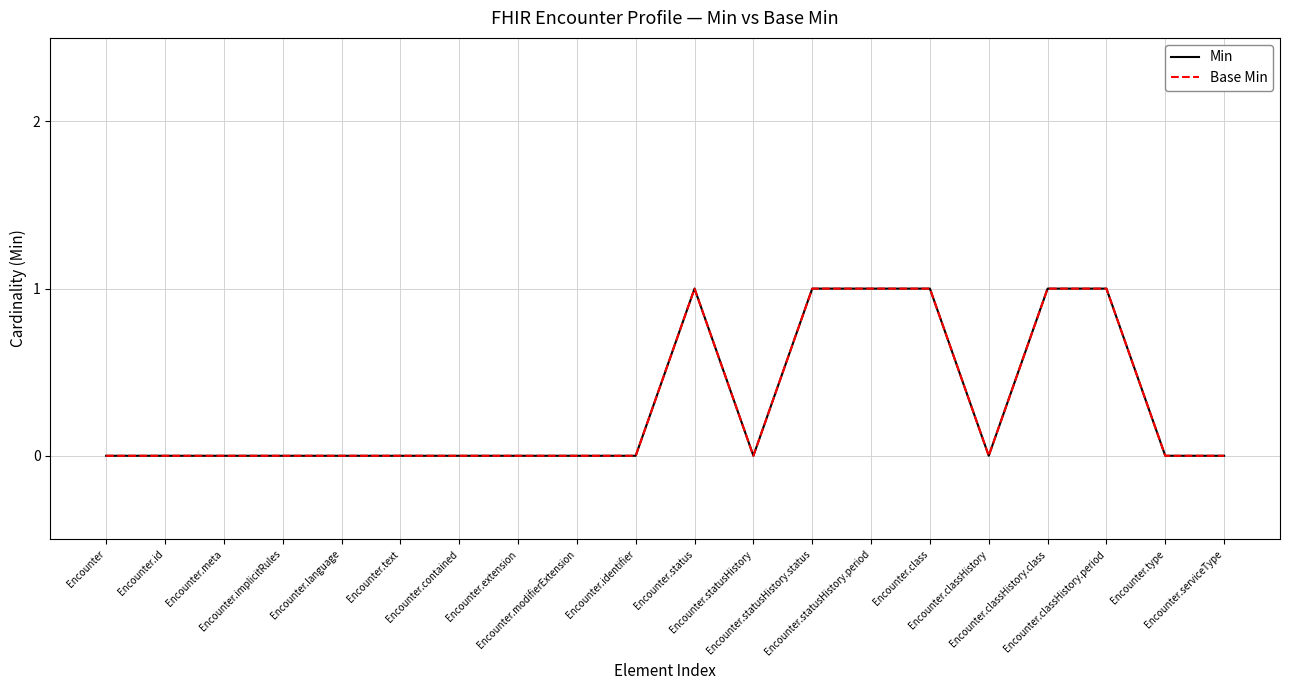

At which category does Base Min reach its first local valley?

Encounter.statusHistory